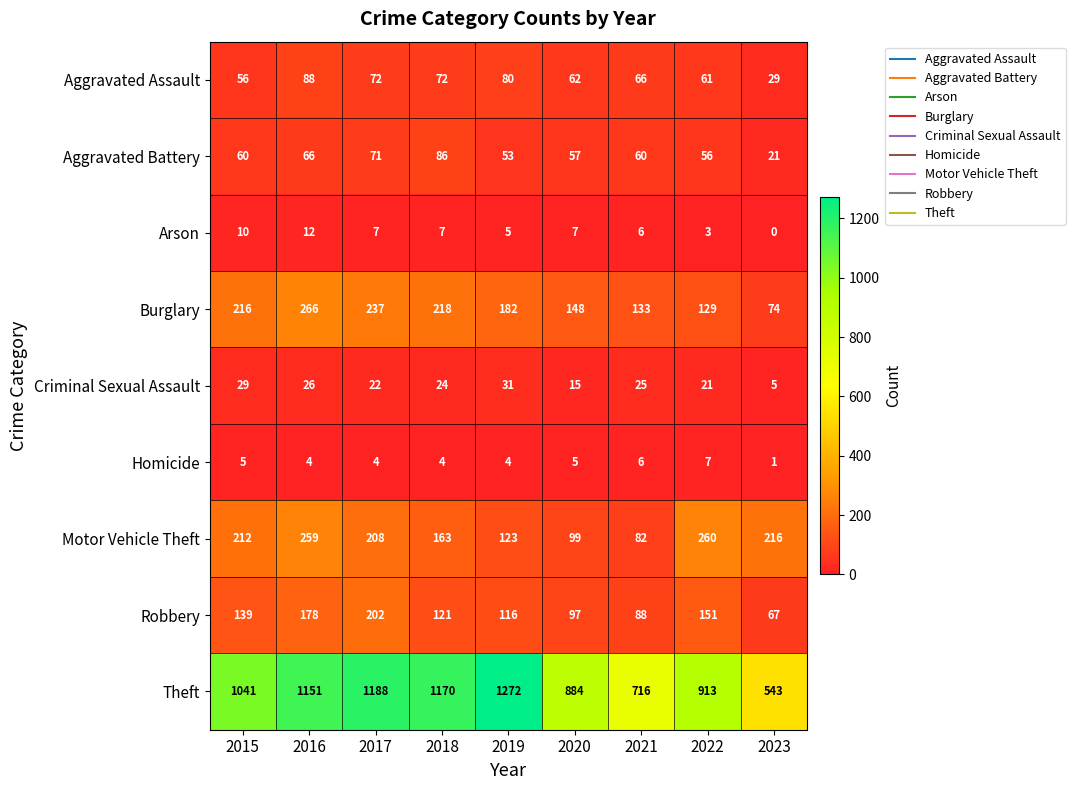

At how many categories does at least one series exceed 602?

8